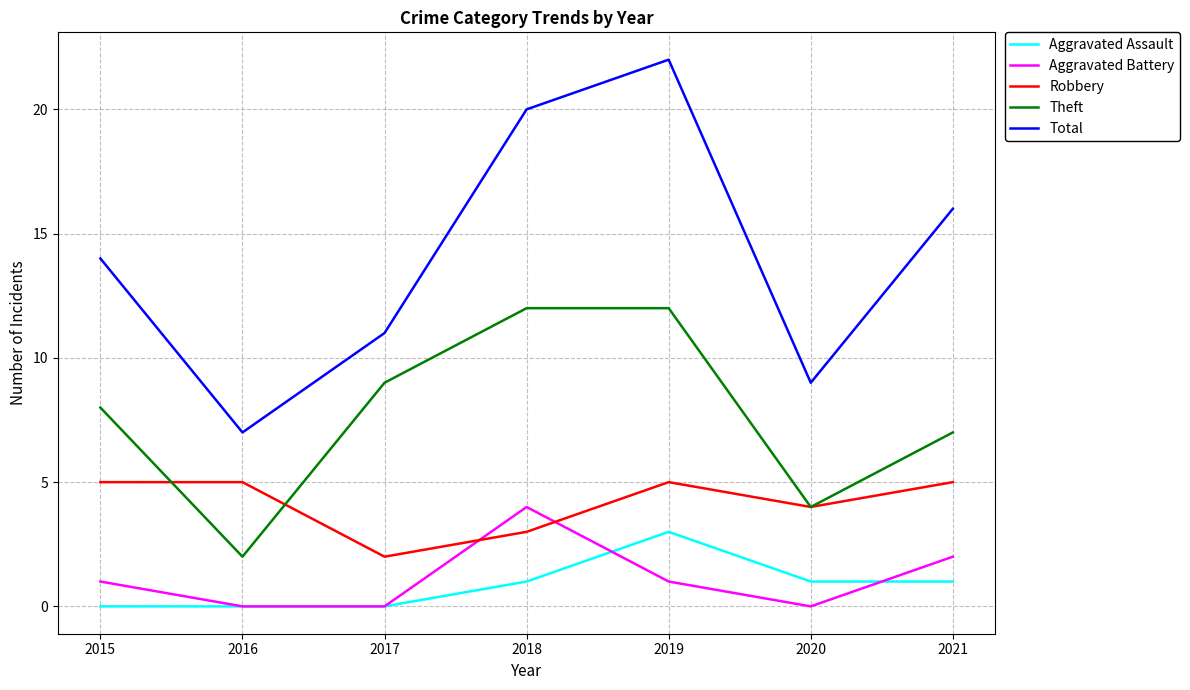

Read the Aggravated Battery value at 2018.

4